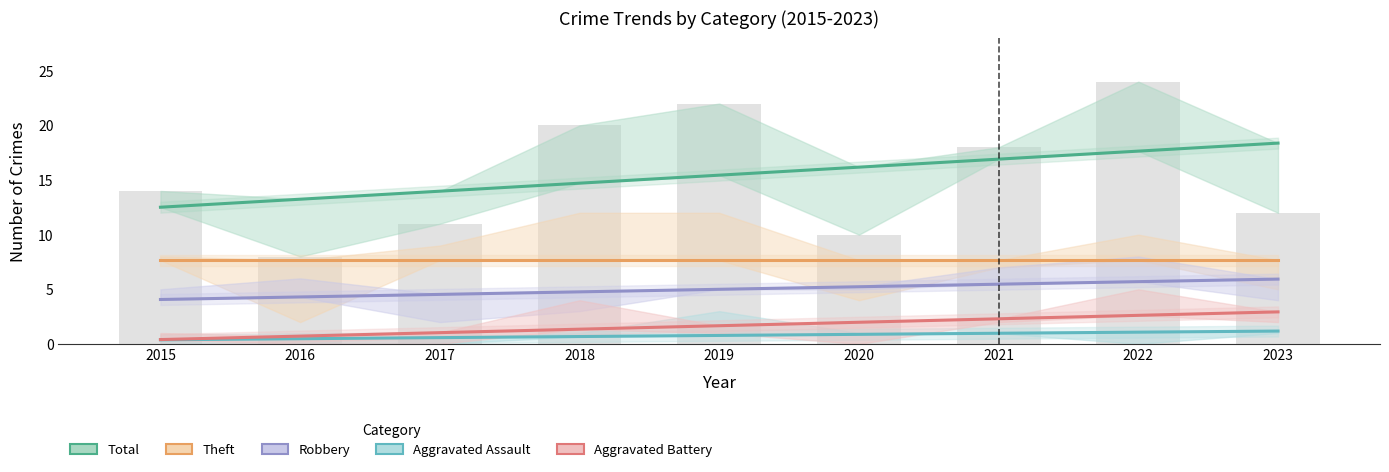

What is the sum of all Aggravated Battery values?

15.0